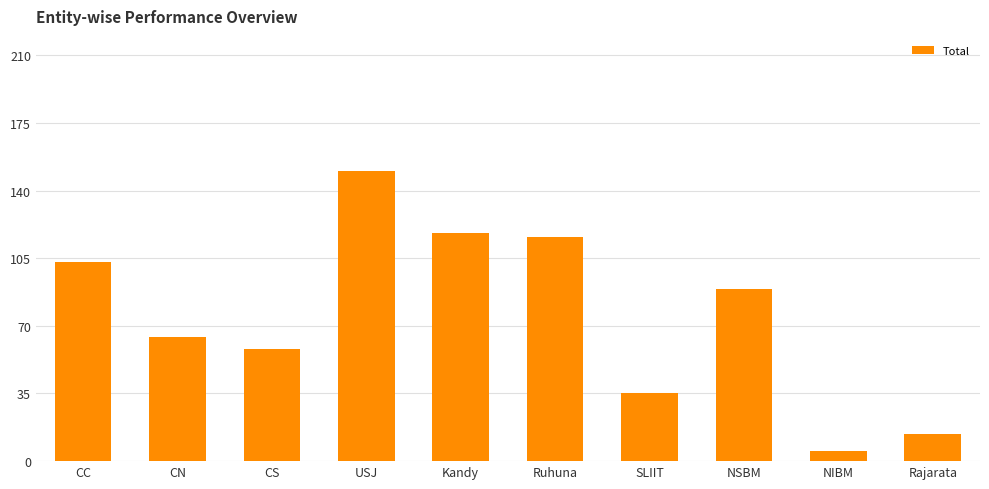

What is the label of the 3rd bar from the right?

NSBM